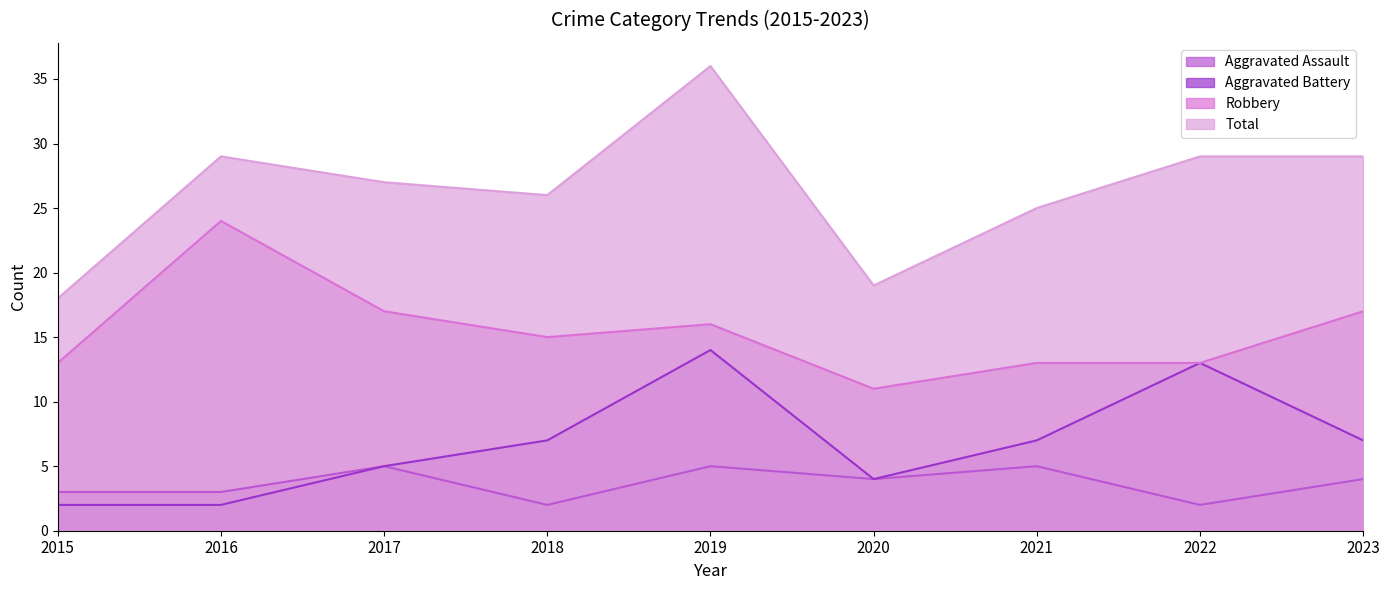

At which label does Total reach its peak?

2019